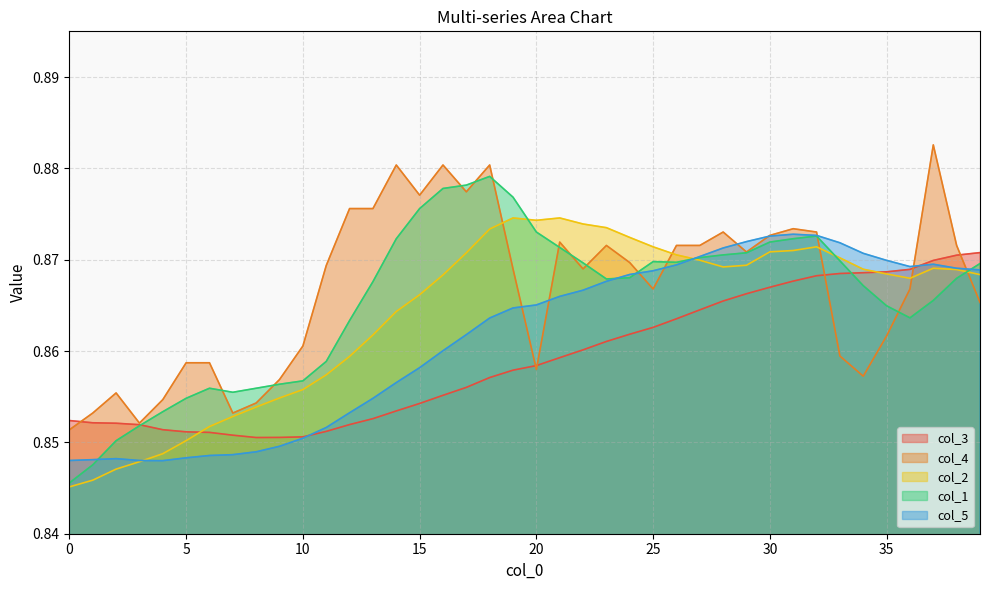

What are all the series names shown in the legend?

col_3, col_4, col_2, col_1, col_5